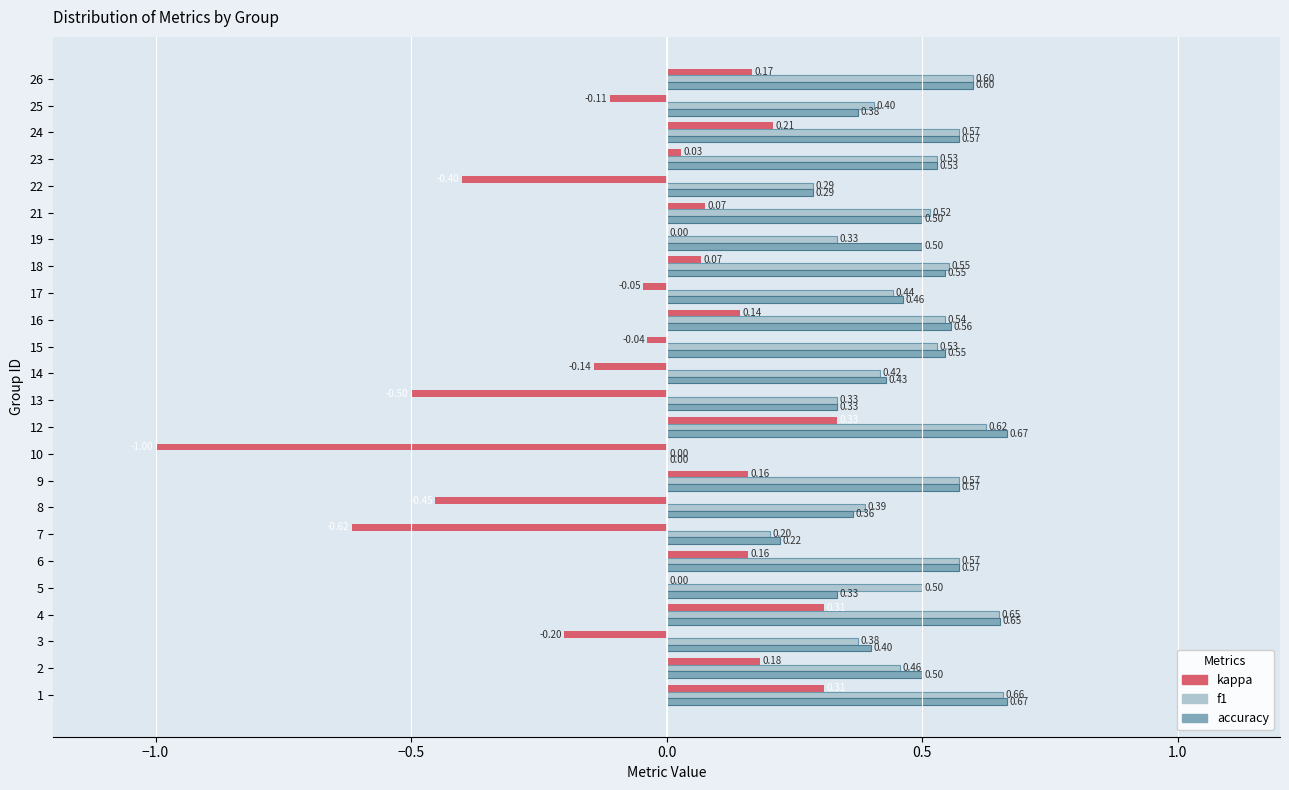

What is the total value across all series at 23?

1.1